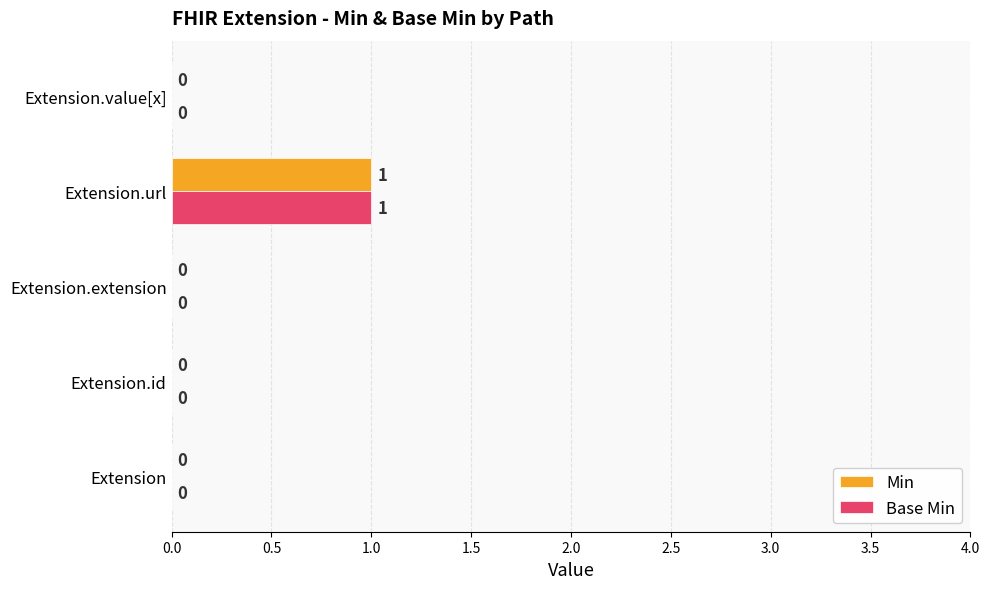

How many data points in Min are above 0?

1